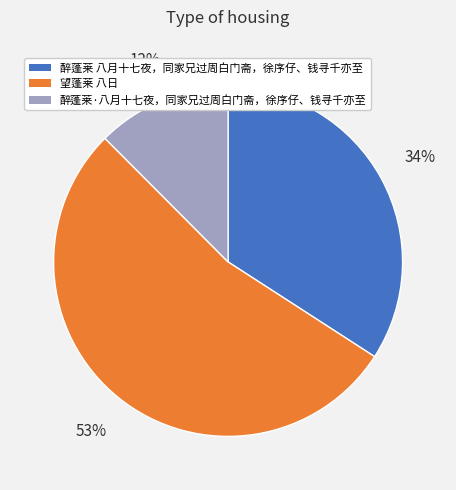

Combined, do 醉蓬莱·八月十七夜，同家兄过周白门斋，徐序仔、钱寻千亦至 and 醉蓬莱 八月十七夜，同家兄过周白门斋，徐序仔、钱寻千亦至 account for over 50%?

No